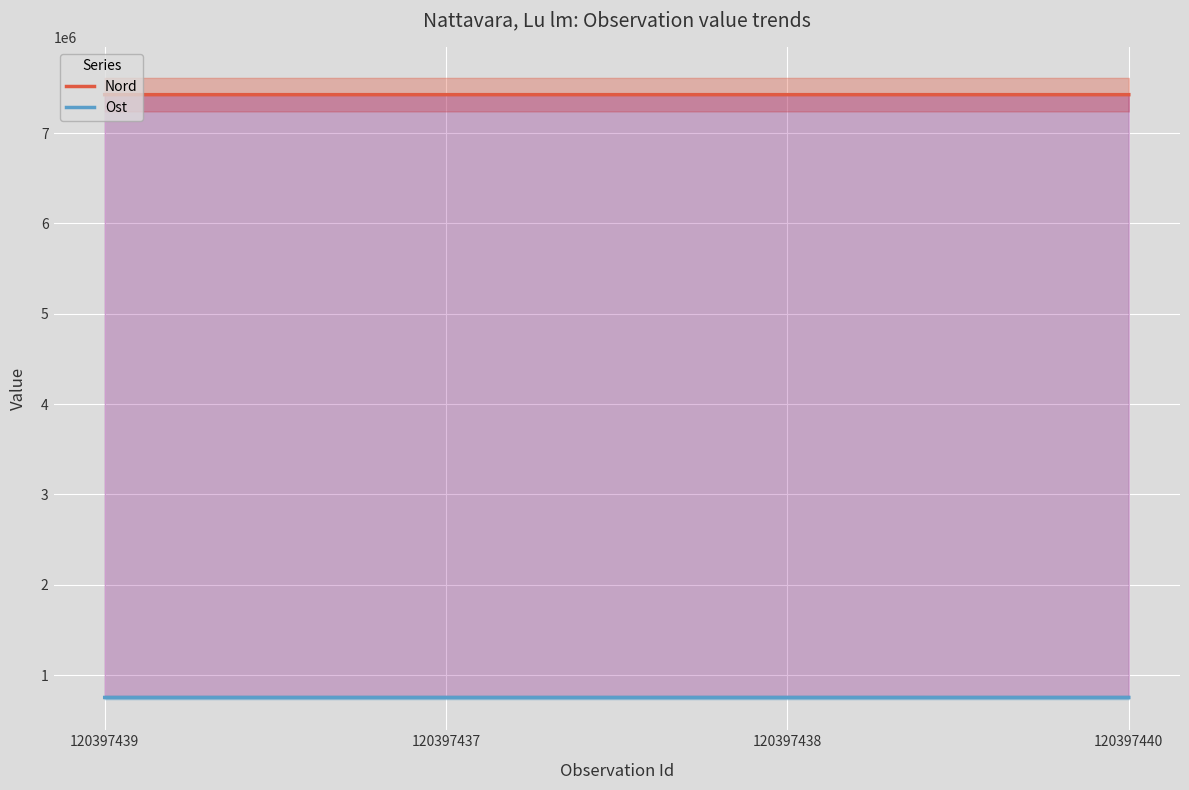

What is the approximate value of Ost at 120397439?

752139